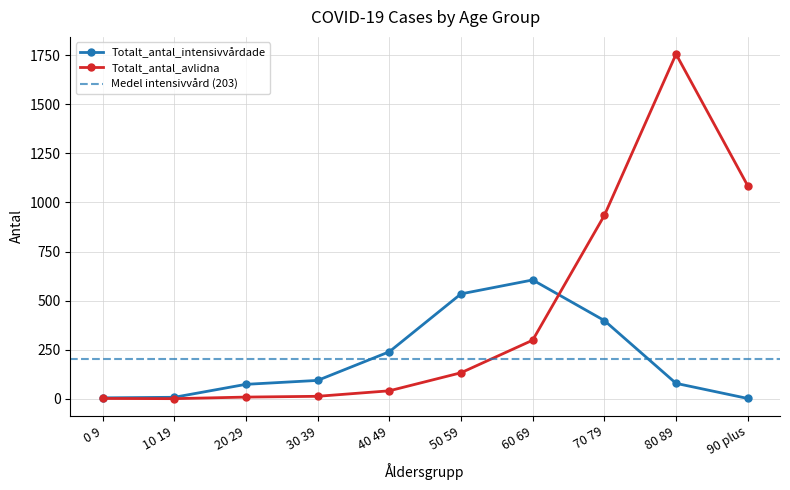

What is the average value of the Totalt_antal_avlidna series?

427